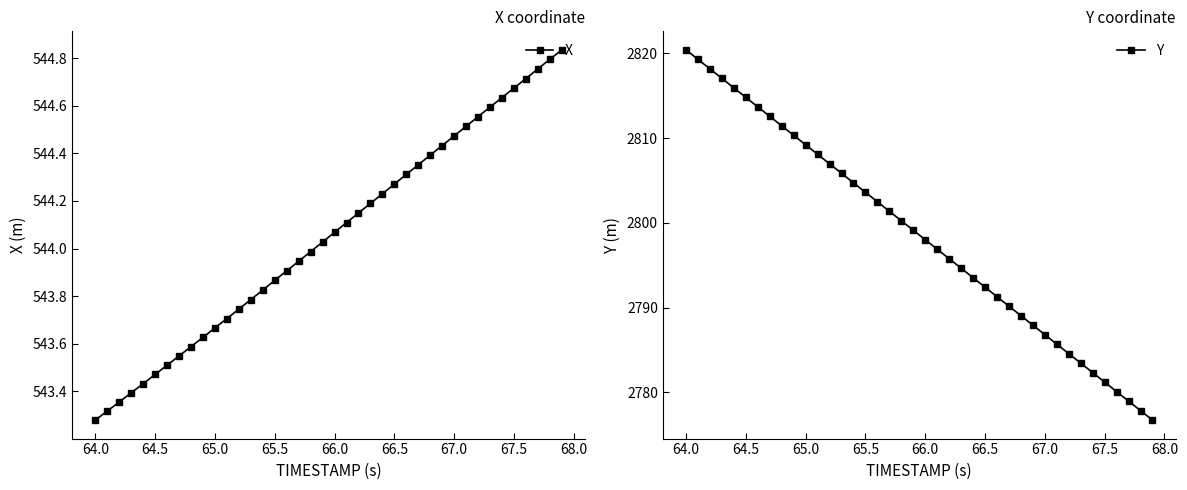

The value of Y at 67.0 is 954.2. True or false?

False